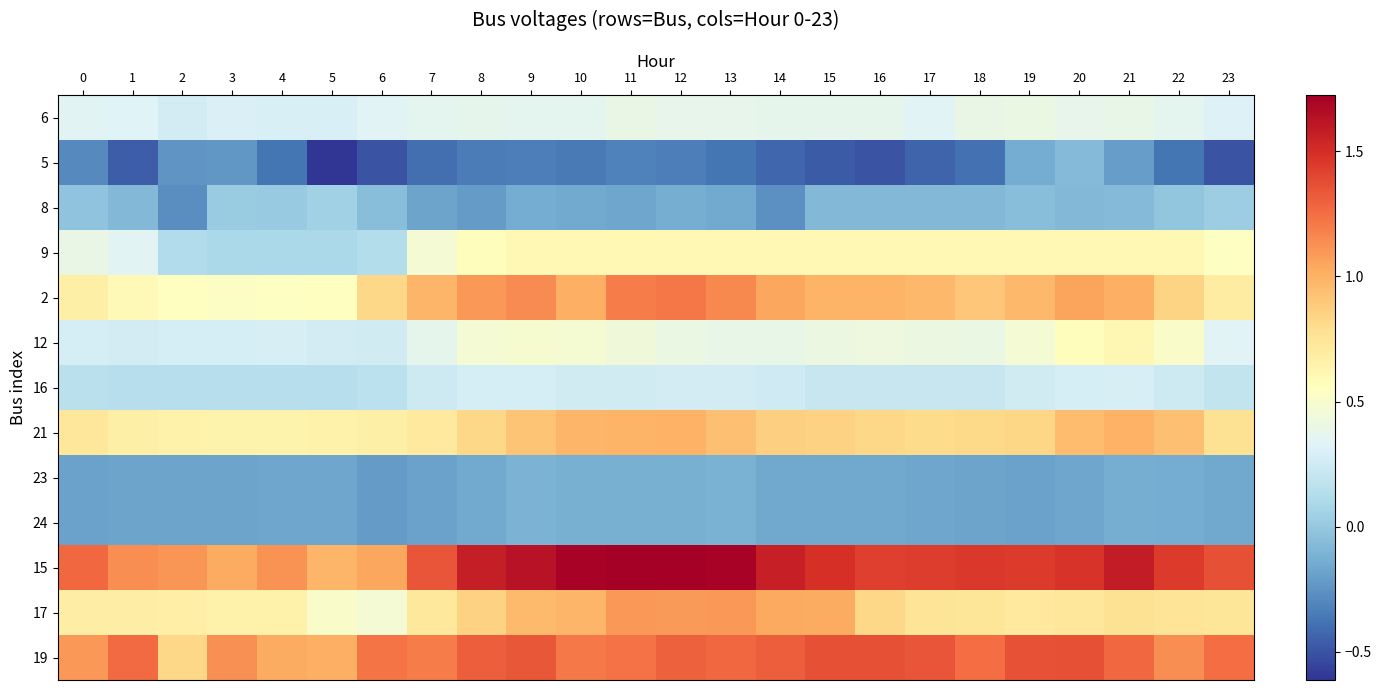

At 2, list the series in order from smallest to largest.

8, 5, 23, 24, 9, 16, 6, 12, 2, 21, 17, 19, 15